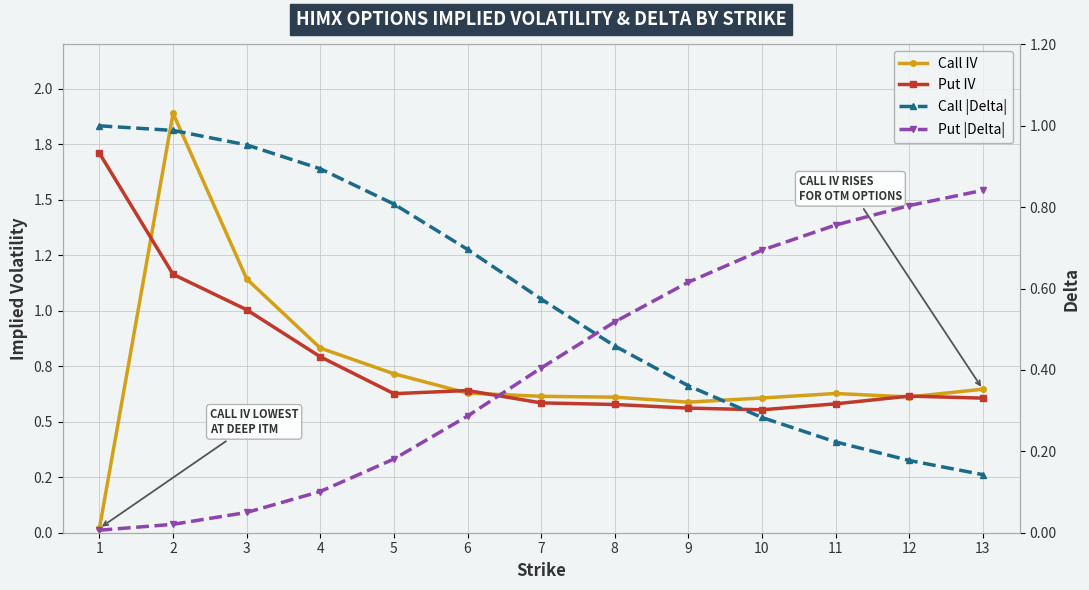

The Call IV series shows 0.6 at 8. True or false?

True